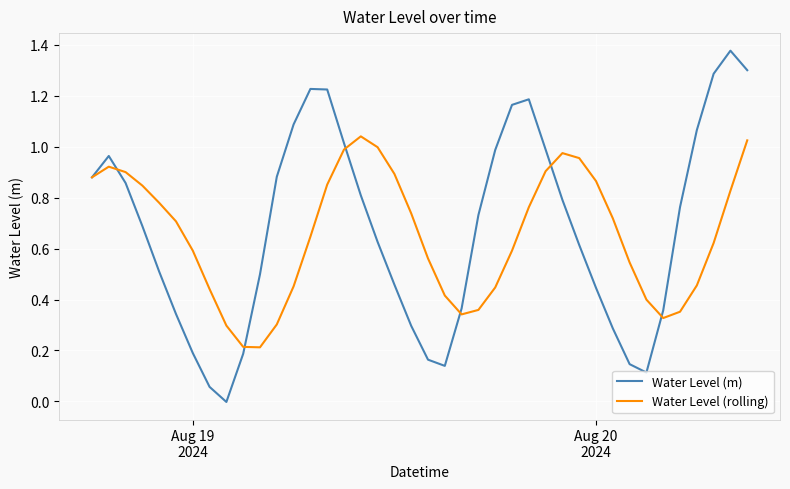

List the series in order of their peak value, lowest first.

Water Level (rolling), Water Level (m)